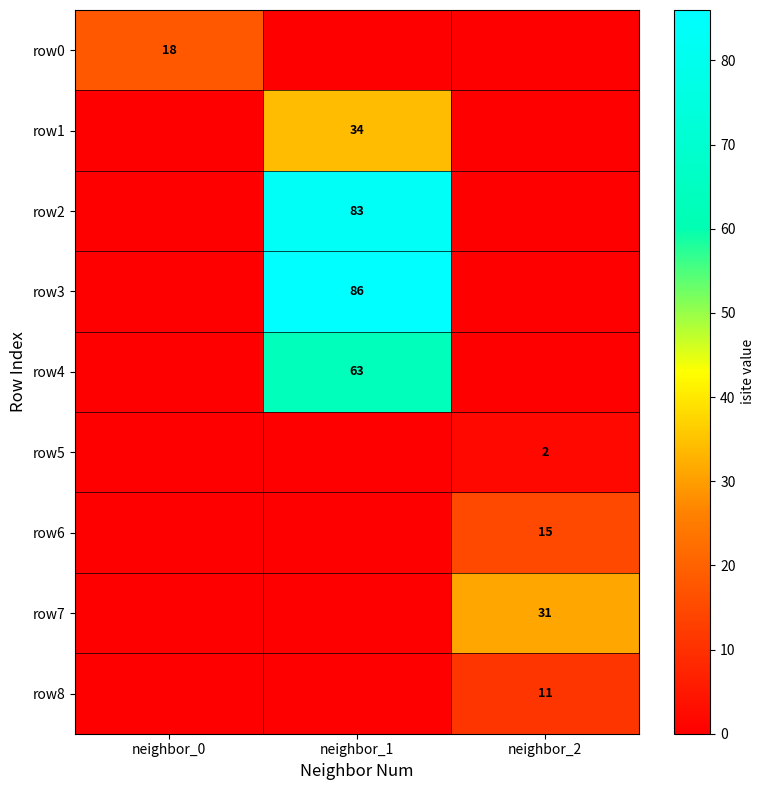

True or false: row0 has a value of 18 at neighbor_0.

True